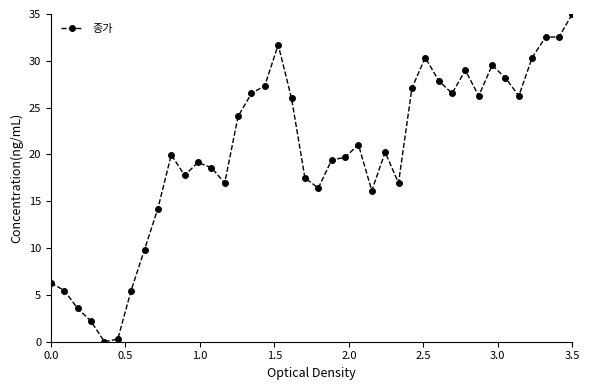

True or false: there are more than 1 points higher than both neighbors.

True